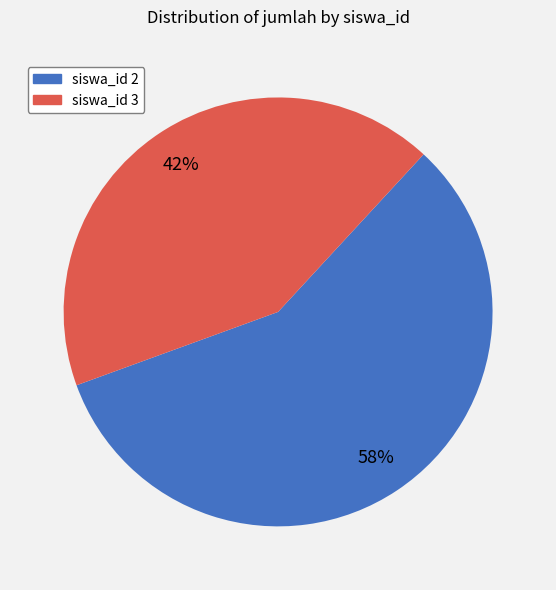

Rank the categories by value from highest to lowest.

siswa_id 2, siswa_id 3